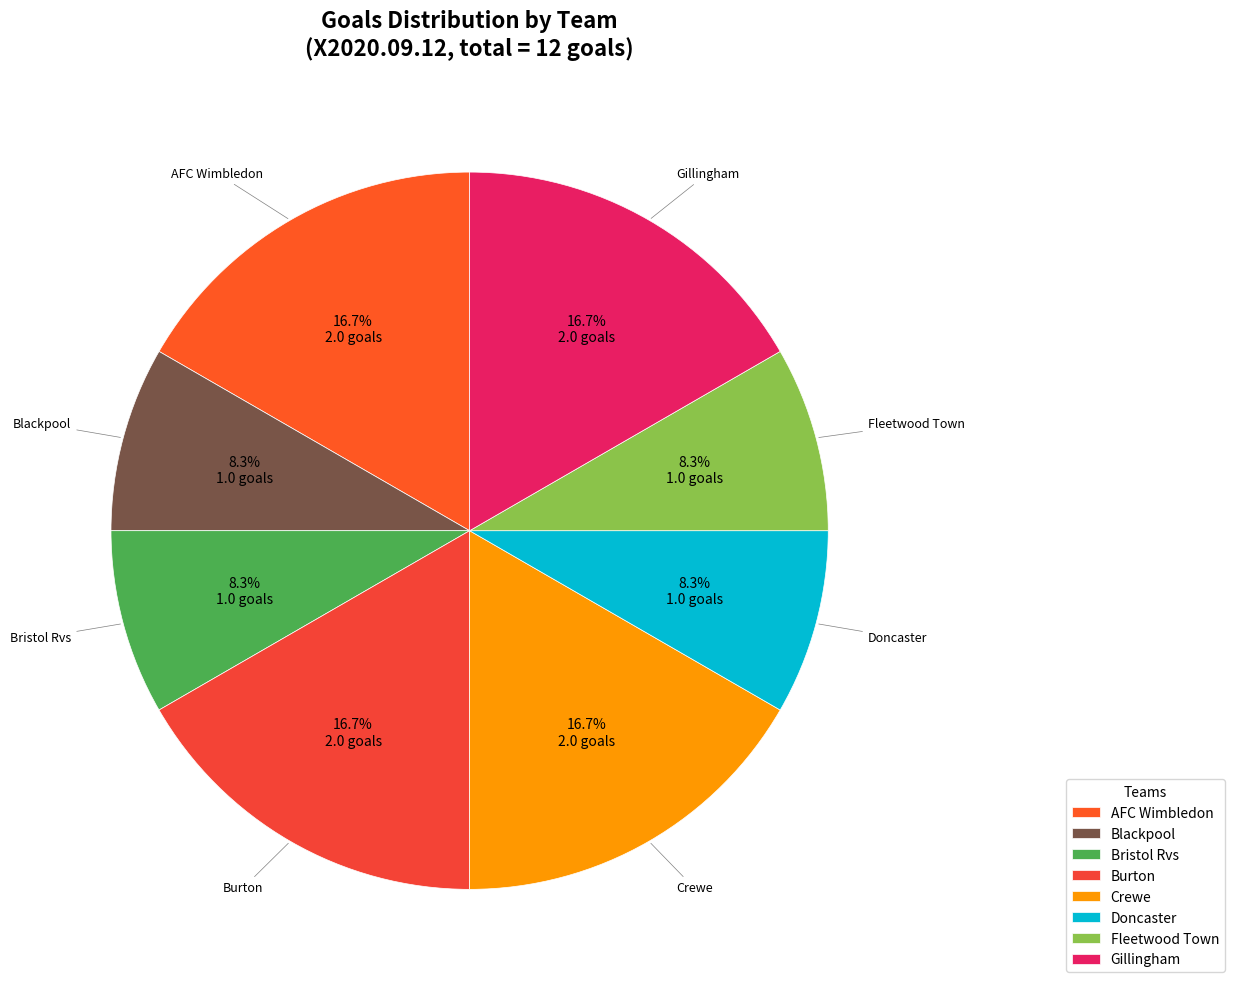

True or false: Blackpool accounts for 1% of the total.

False